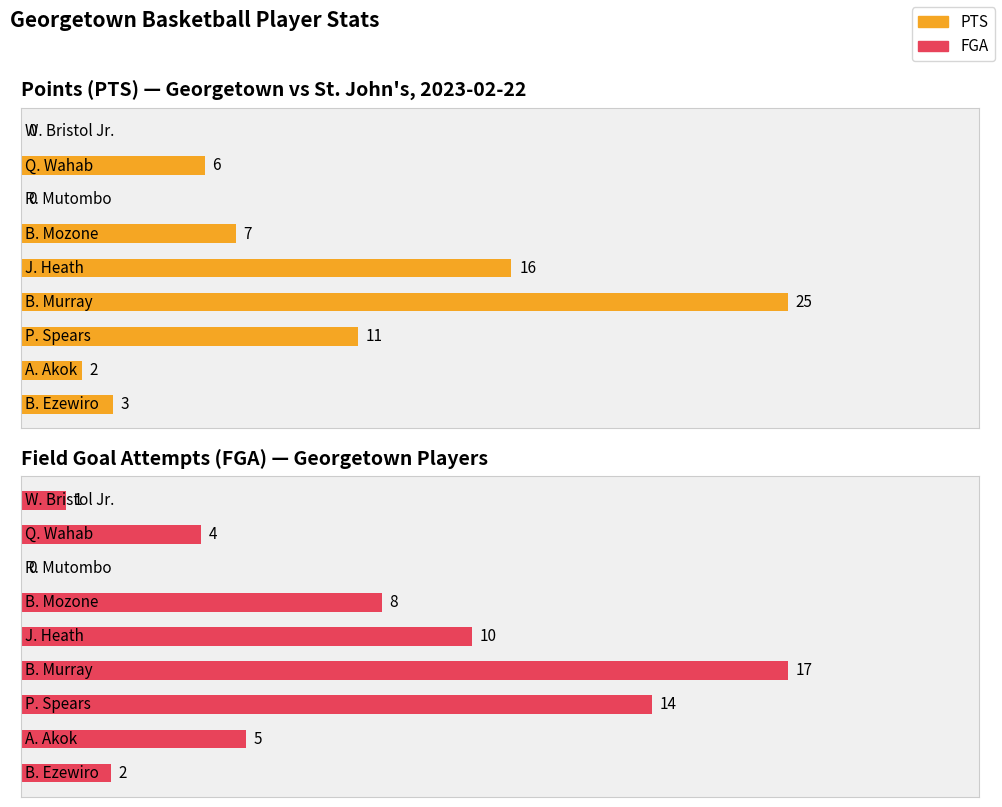

What are all the series names shown in the legend?

PTS, FGA